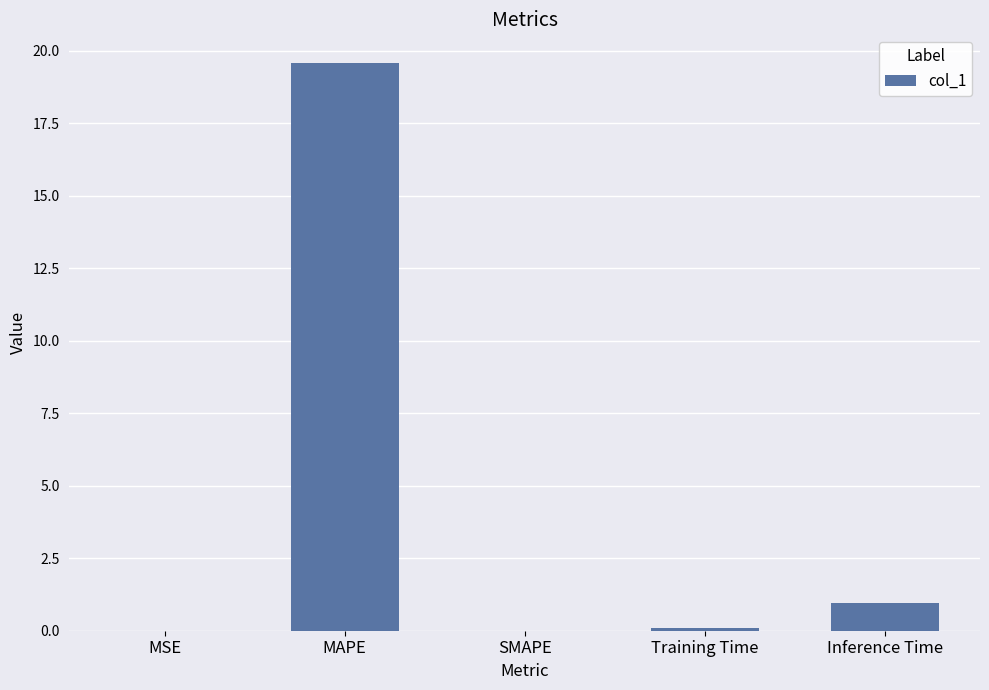

At which label is the value closest to 9?

Inference Time